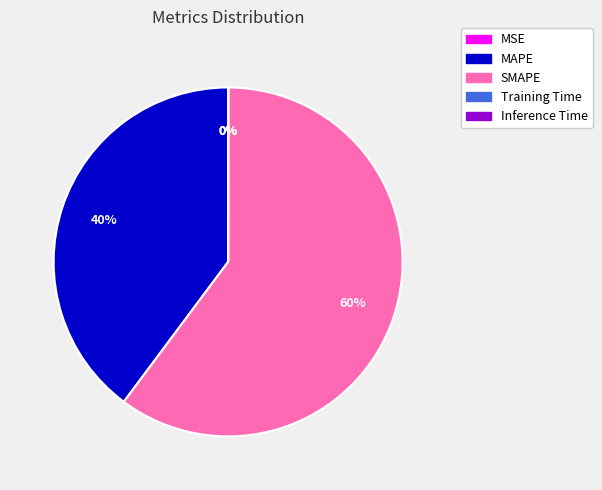

To the nearest percent, what is the difference between the largest and smallest slice percentages?

60%